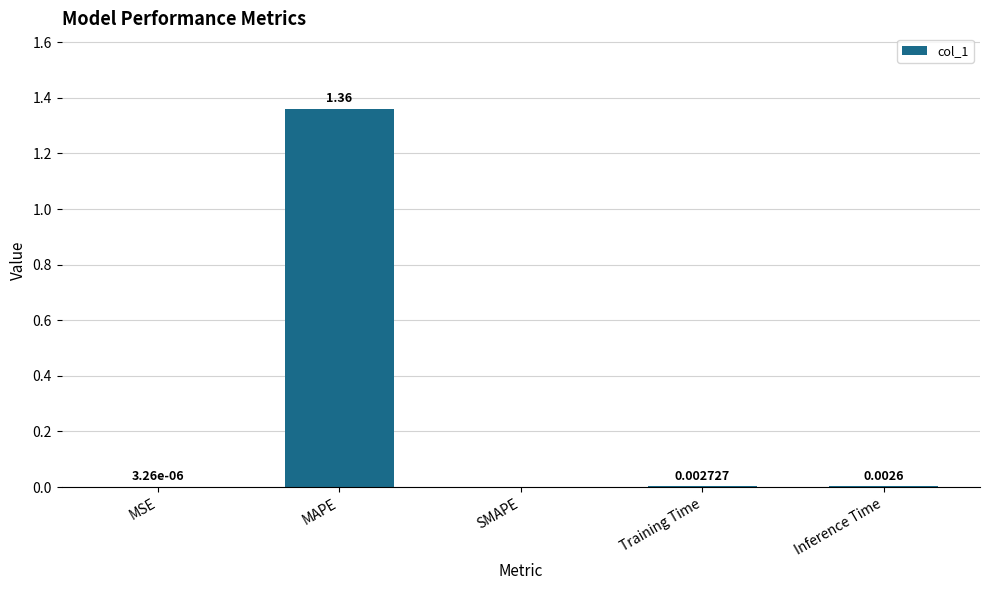

Where is the data nearest to the value 0?

SMAPE